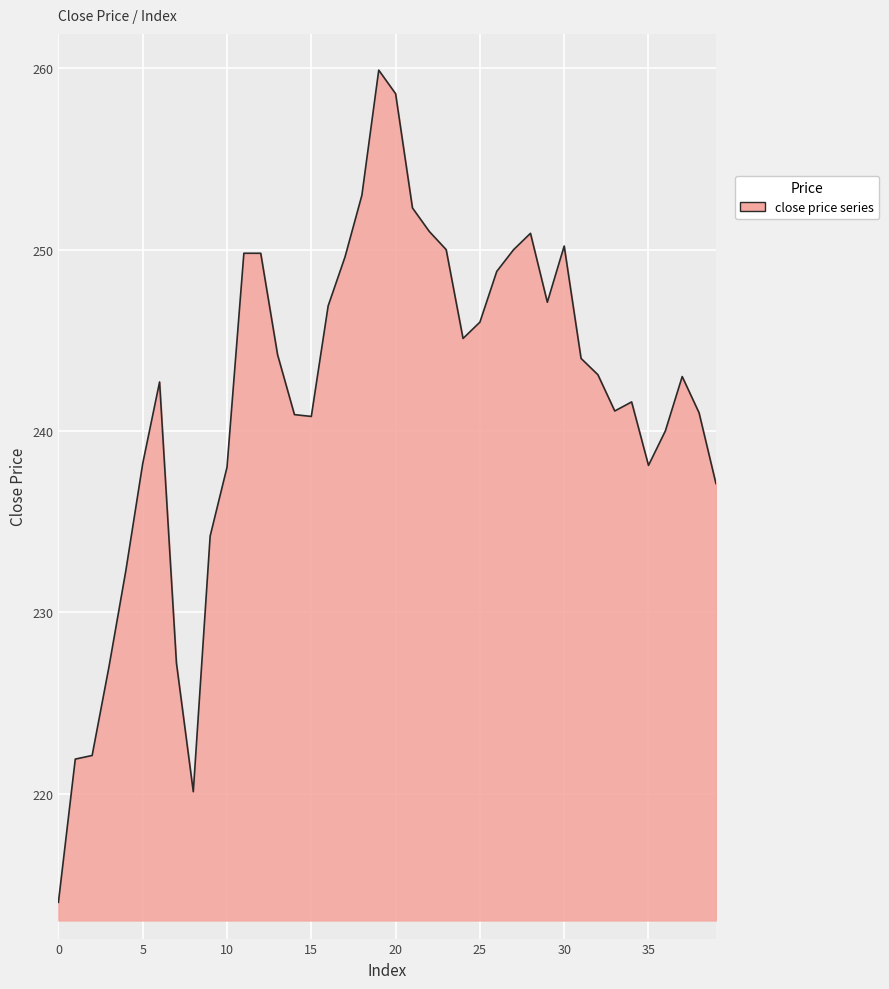

What is the difference between the maximum and minimum values?

45.9